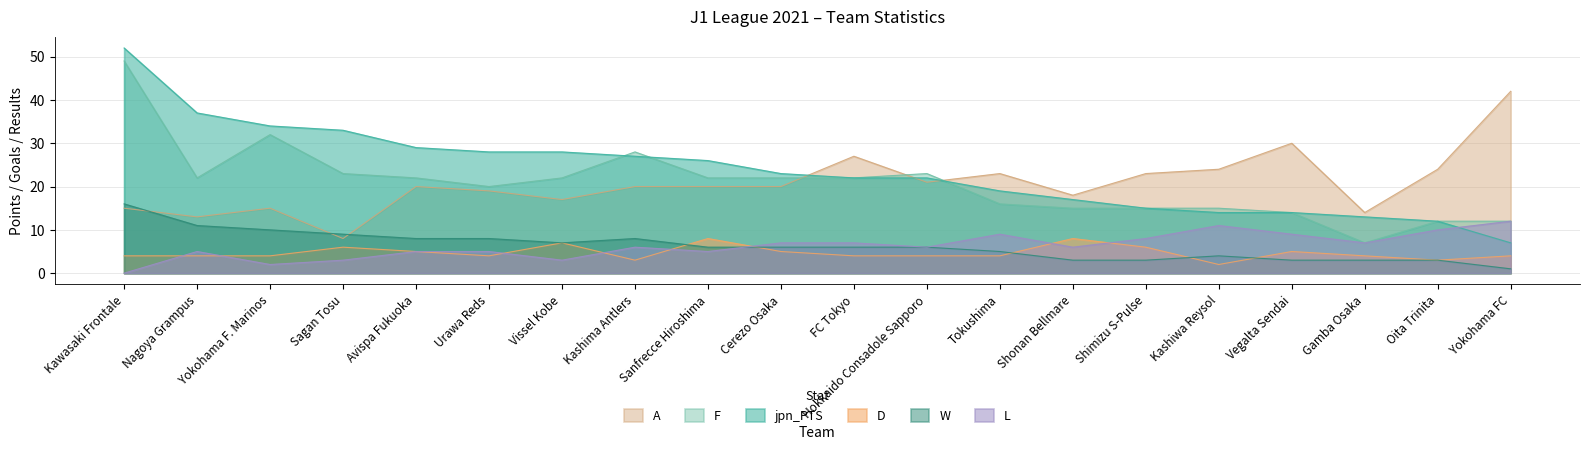

Where is W nearest to the value 8?

Avispa Fukuoka